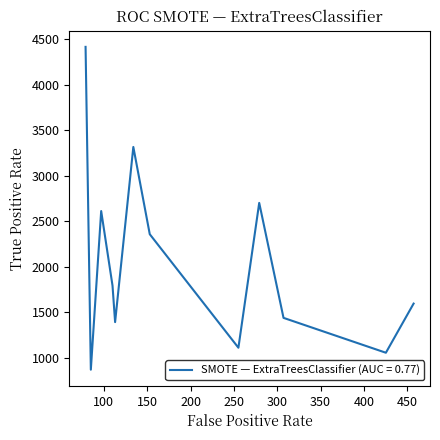

What is the smallest value displayed?

870.0